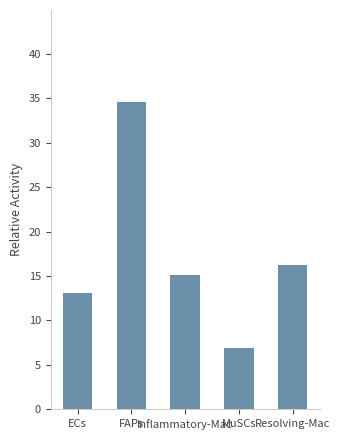

Reading left to right, list all the values displayed in this chart.

13.1	34.5	15.1	6.9	16.2